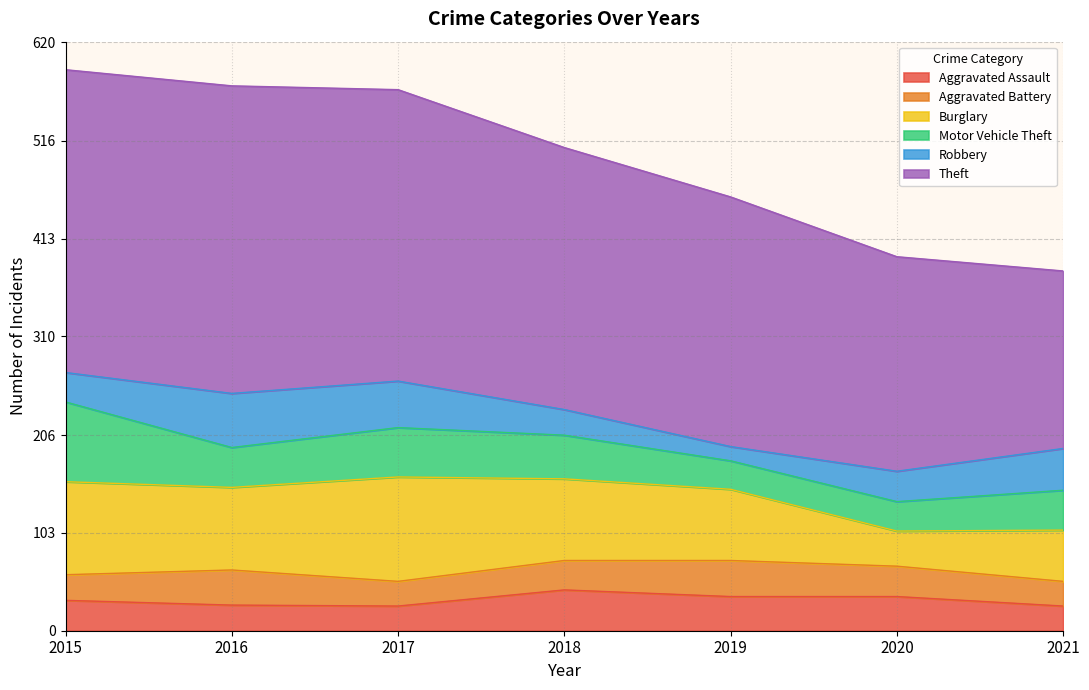

Rank the categories by Robbery value from lowest to highest.

2019, 2018, 2015, 2020, 2021, 2017, 2016